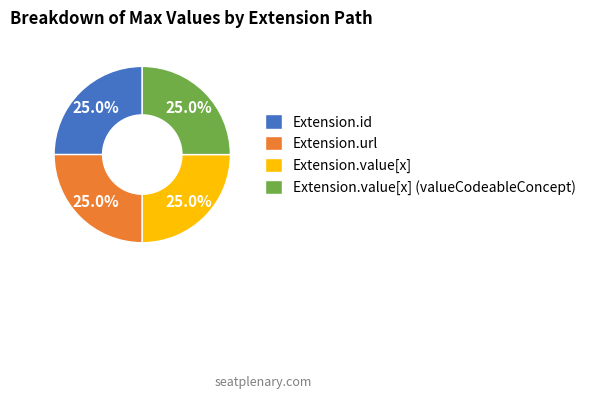

Combined, what portion of the pie is Extension.value[x] and Extension.value[x] (valueCodeableConcept)?

50.0%